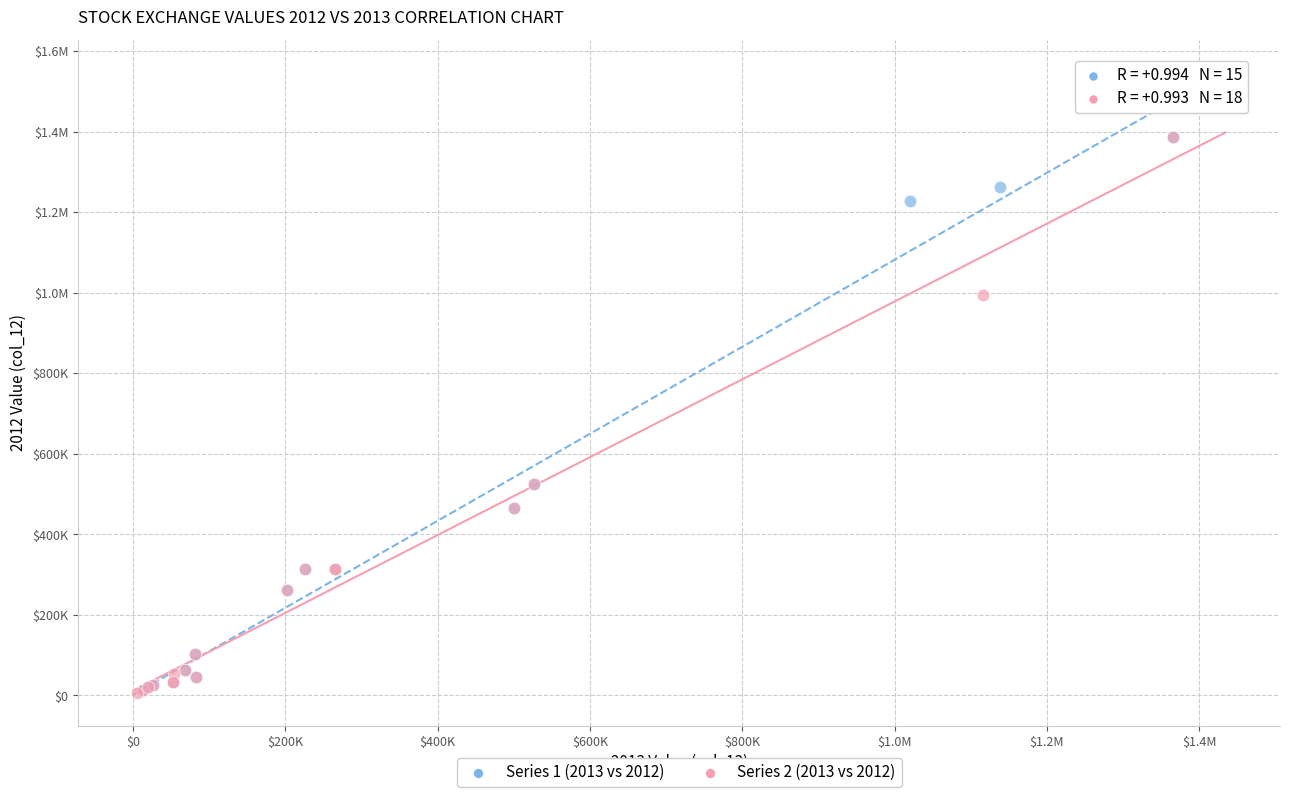

What are all the series names shown in the legend?

Series 1 (2013 vs 2012), Series 2 (2013 vs 2012)